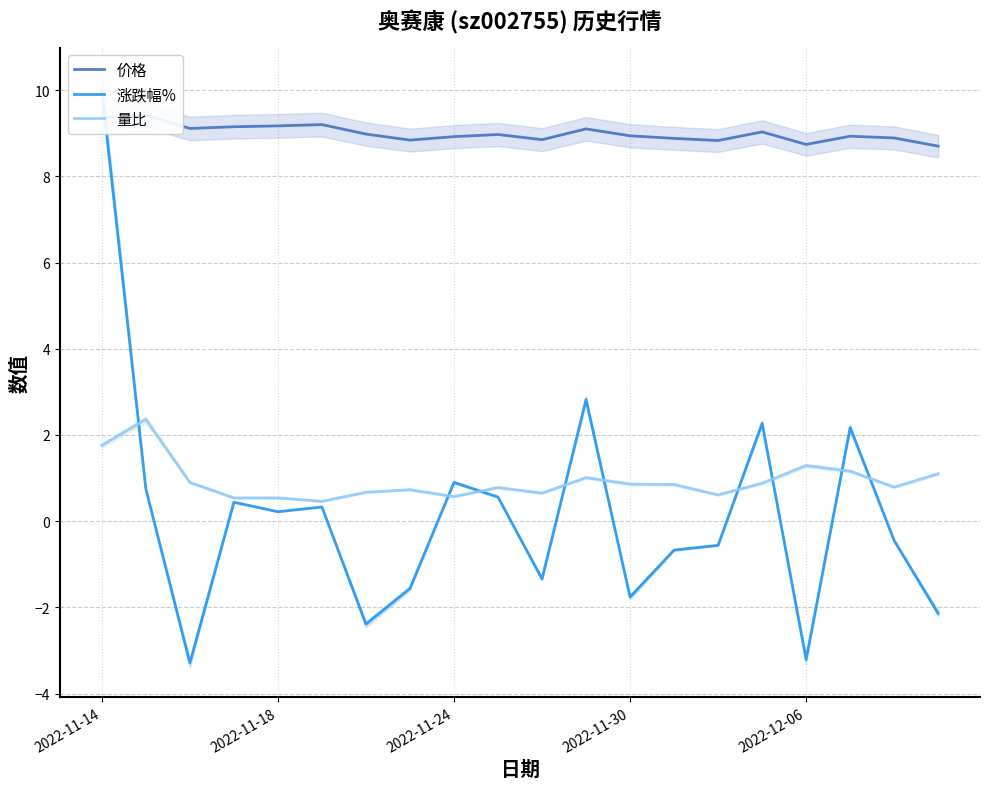

What is the total value across all series at 19?

7.7